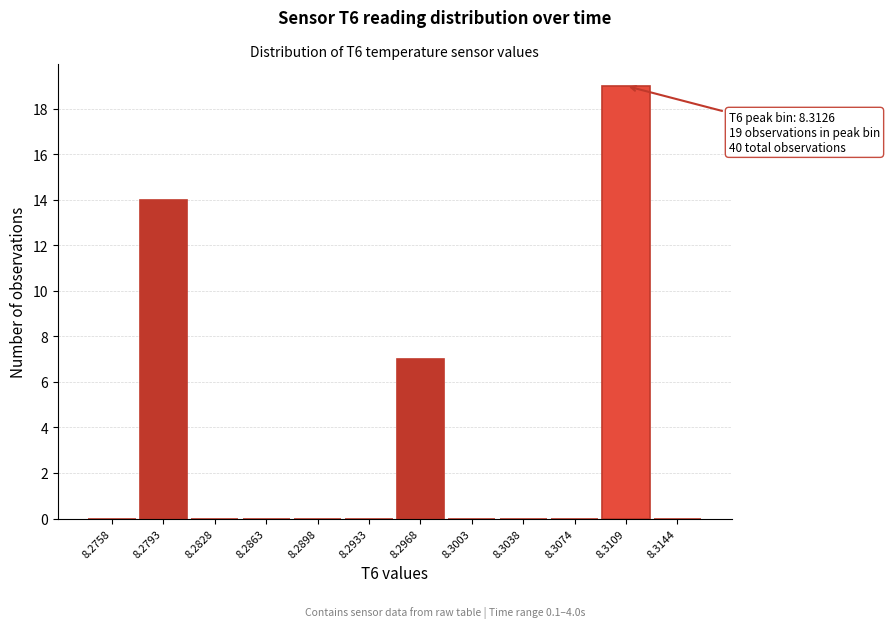

Reading left to right, extract all data points from this chart.

8.2758=0	8.2793=14	8.2828=0	8.2863=0	8.2898=0	8.2933=0	8.2968=7	8.3003=0	8.3038=0	8.3074=0	8.3109=19	8.3144=0